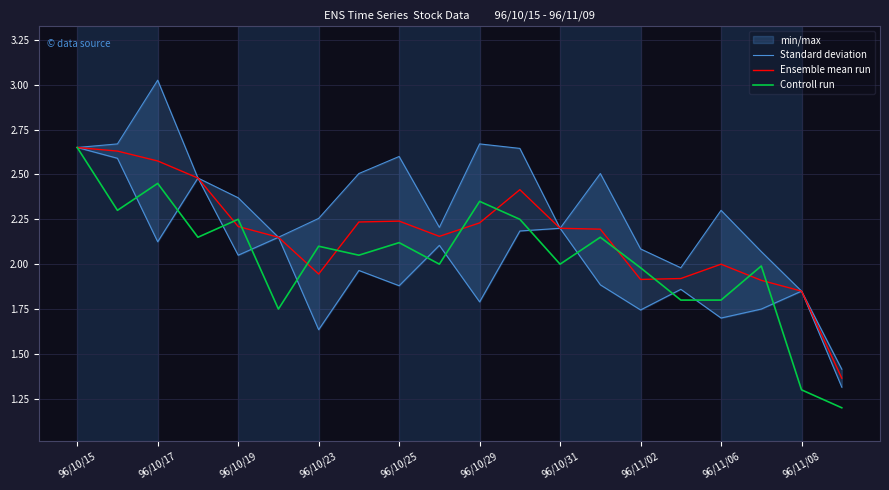

The value of Ensemble mean run at 96/11/06 is 2.0. True or false?

True